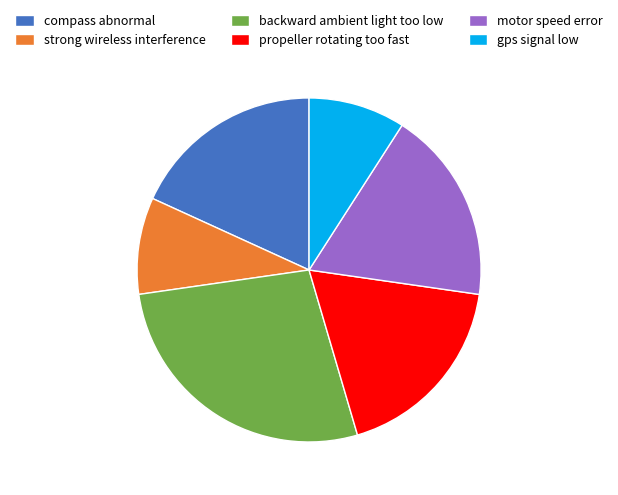

Is motor speed error the majority of the pie?

No